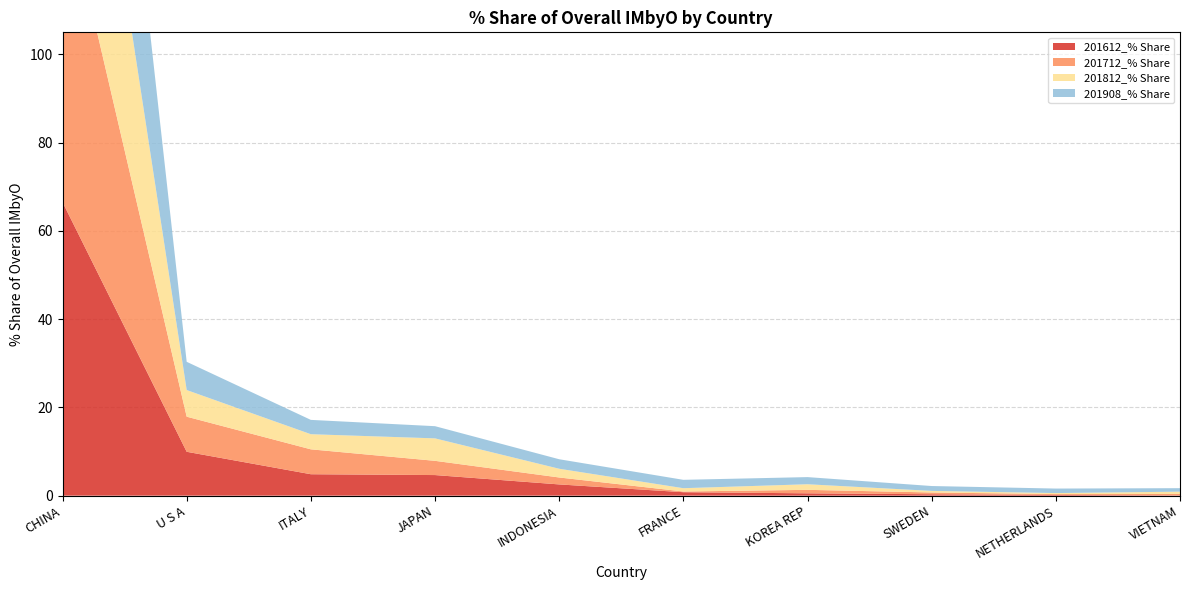

Reading left to right, transcribe all the data shown in this chart.

201612_% Share: CHINA=66.5	U S A=9.9	ITALY=4.9	JAPAN=4.7	INDONESIA=2.5	FRANCE=0.8	KOREA REP=0.5	SWEDEN=0.3	NETHERLANDS=0.2	VIETNAM=0.1
201712_% Share: CHINA=72.1	U S A=8.0	ITALY=5.6	JAPAN=3.2	INDONESIA=1.6	FRANCE=0.2	KOREA REP=0.8	SWEDEN=0.4	NETHERLANDS=0.2	VIETNAM=0.3
201812_% Share: CHINA=69.0	U S A=6.0	ITALY=3.4	JAPAN=5.1	INDONESIA=2.0	FRANCE=0.7	KOREA REP=1.3	SWEDEN=0.4	NETHERLANDS=0.2	VIETNAM=0.5
201908_% Share: CHINA=75.8	U S A=6.4	ITALY=3.2	JAPAN=2.8	INDONESIA=2.2	FRANCE=1.9	KOREA REP=1.6	SWEDEN=1.1	NETHERLANDS=1.0	VIETNAM=0.8